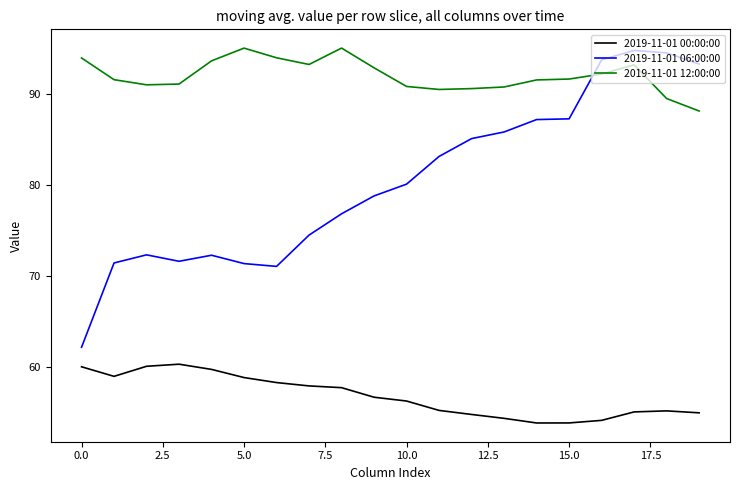

List the series in order of their overall mean, highest first.

2019-11-01 12:00:00, 2019-11-01 06:00:00, 2019-11-01 00:00:00